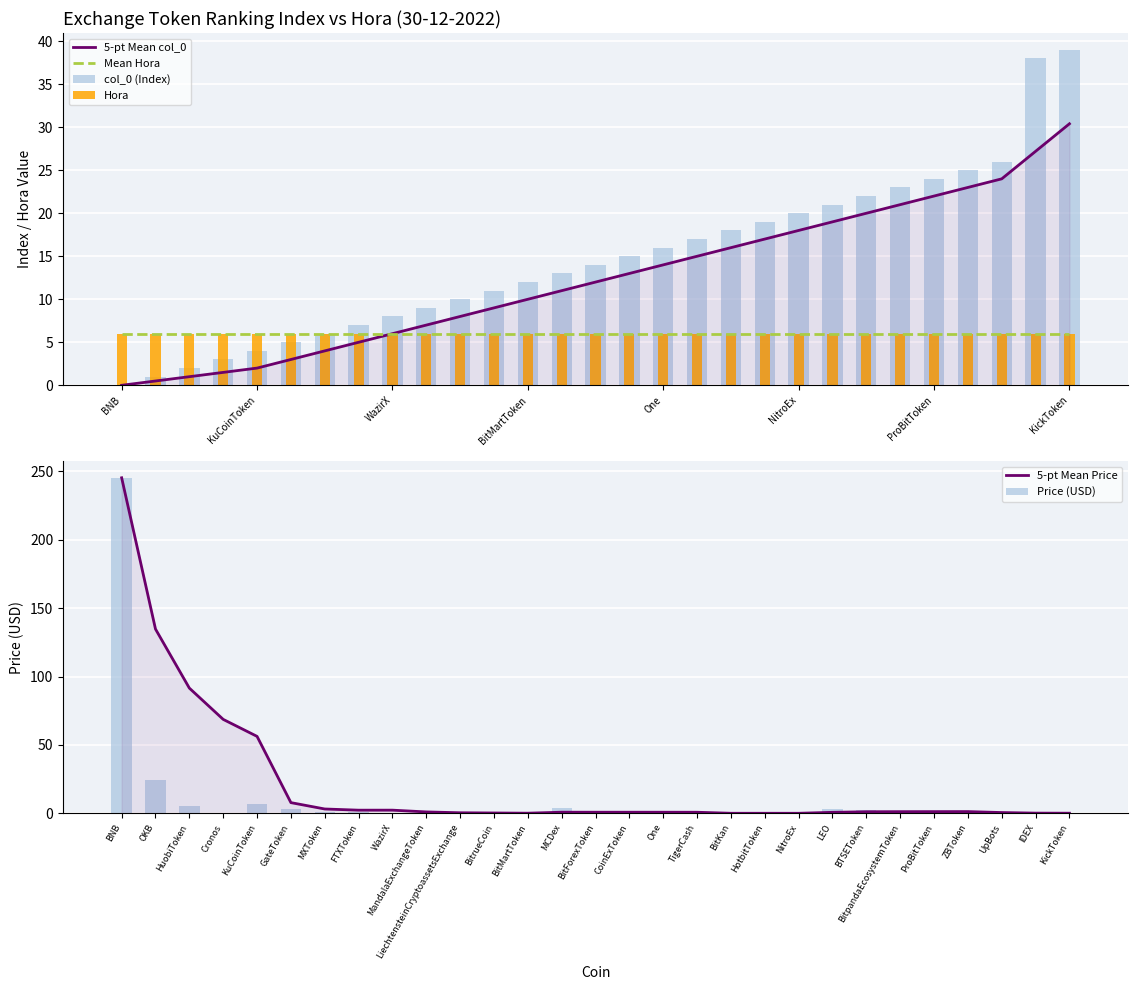

What is the sum of the 5-pt Mean col_0 values at 9 and 19?

24.0